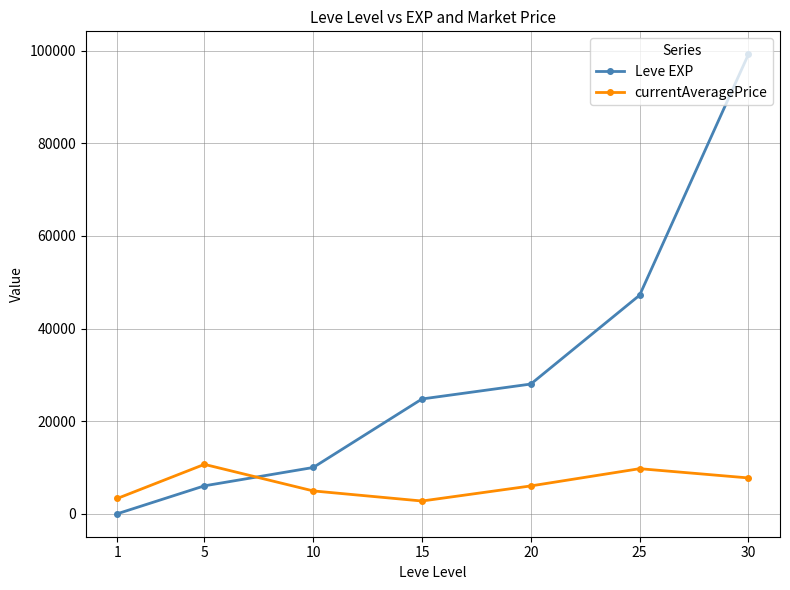

Between 5 and 25, which series saw the biggest shift?

Leve EXP